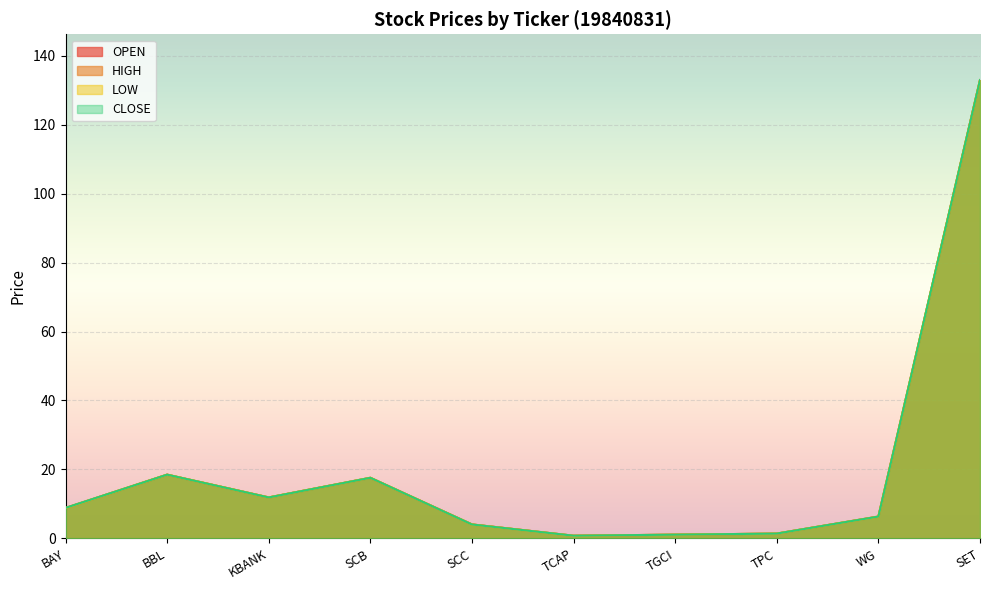

Where is the first local maximum for HIGH?

BBL